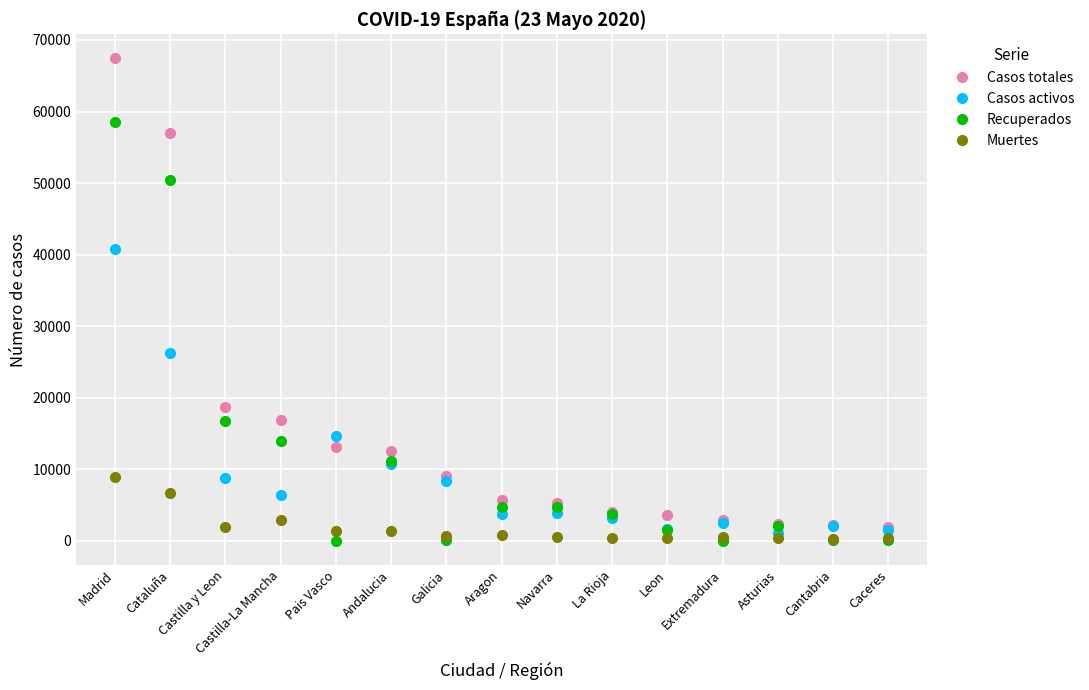

Does the chart display data point markers on the line(s)?

Yes